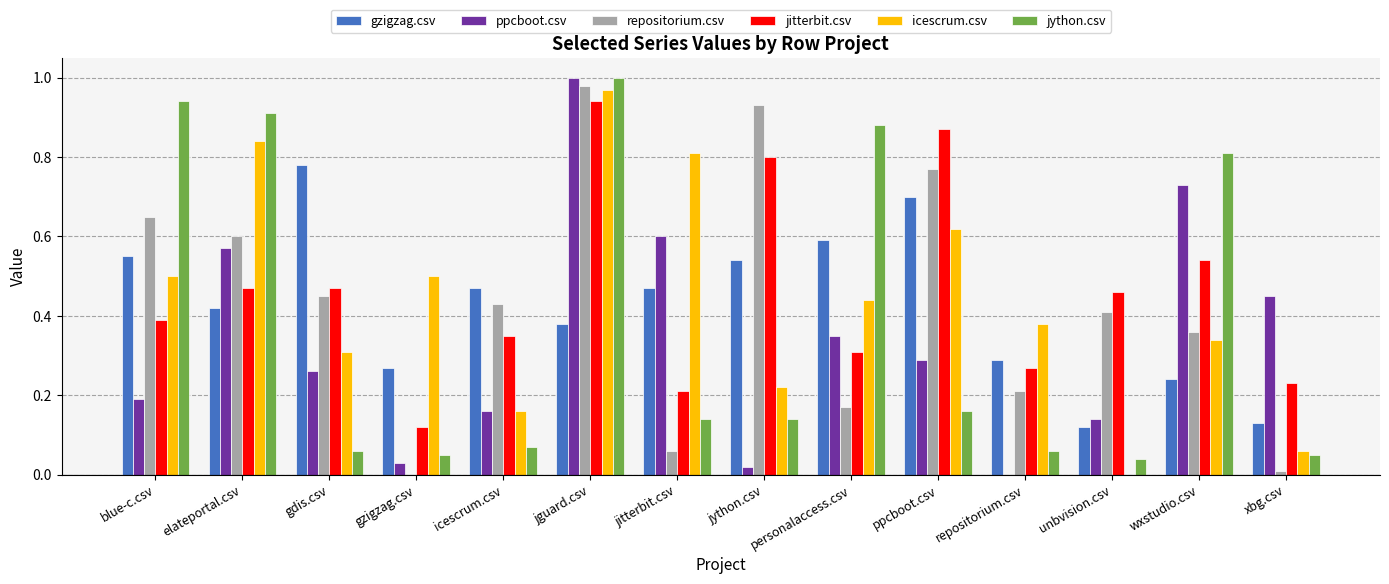

Which label corresponds to the largest value in the chart?

jguard.csv